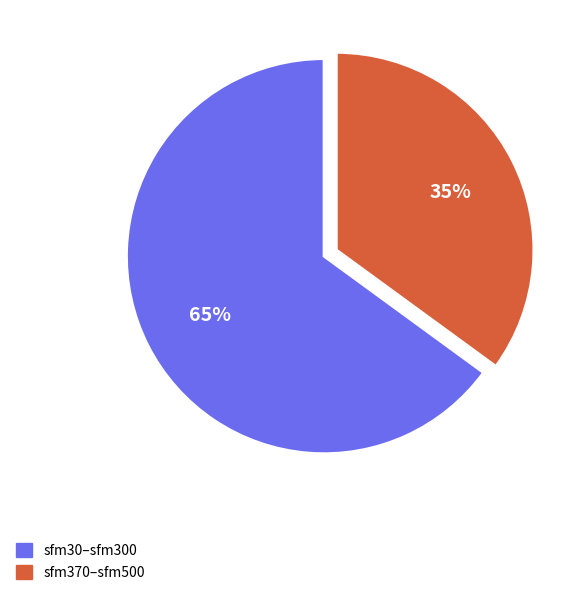

Does any single category account for the majority?

Yes